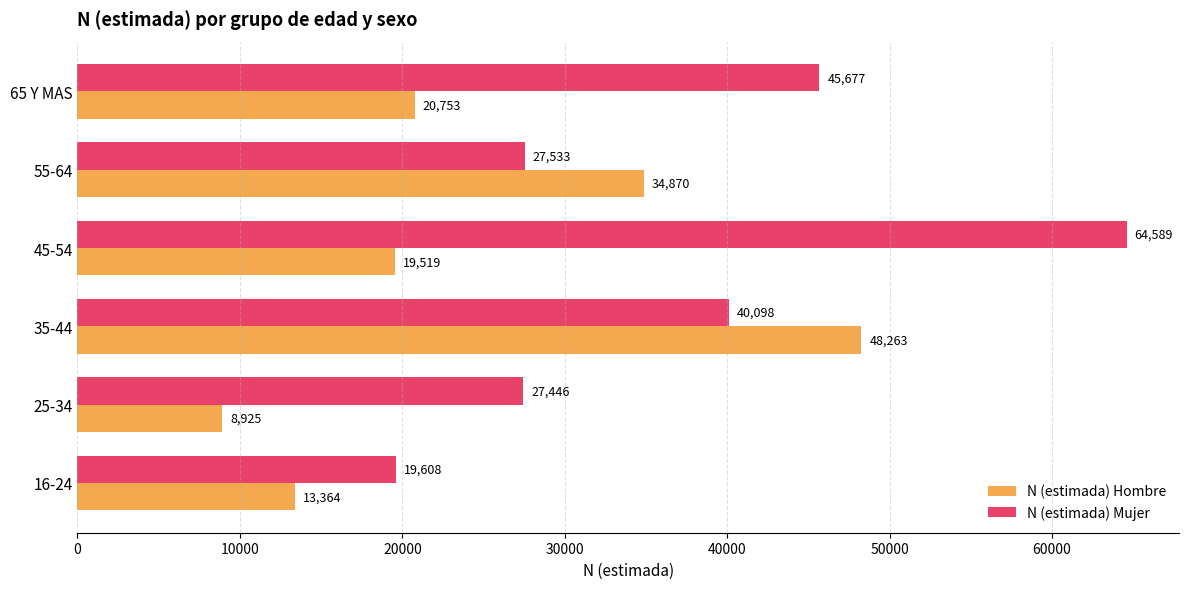

The value of N (estimada) Hombre at 35-44 is 80978. True or false?

False